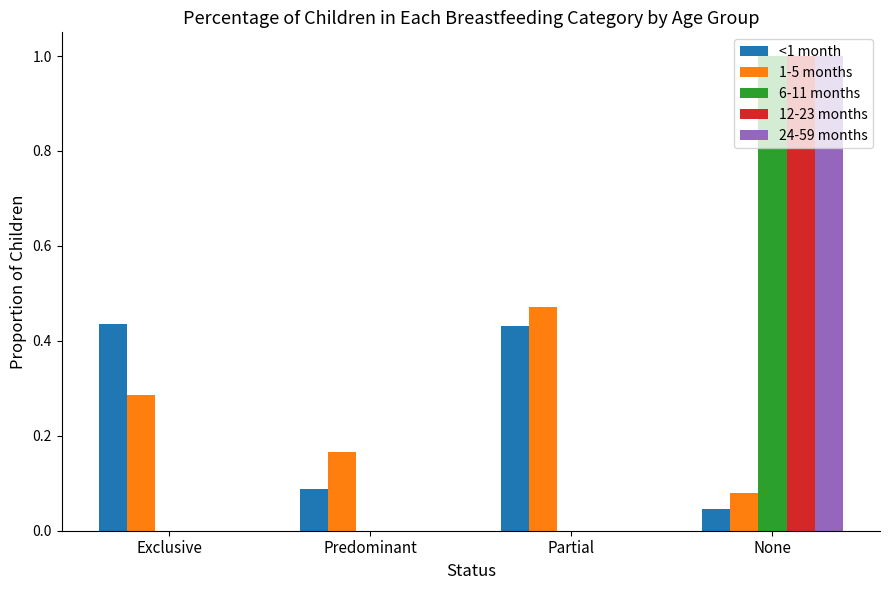

Between Exclusive and Partial, which series saw the biggest shift?

1-5 months